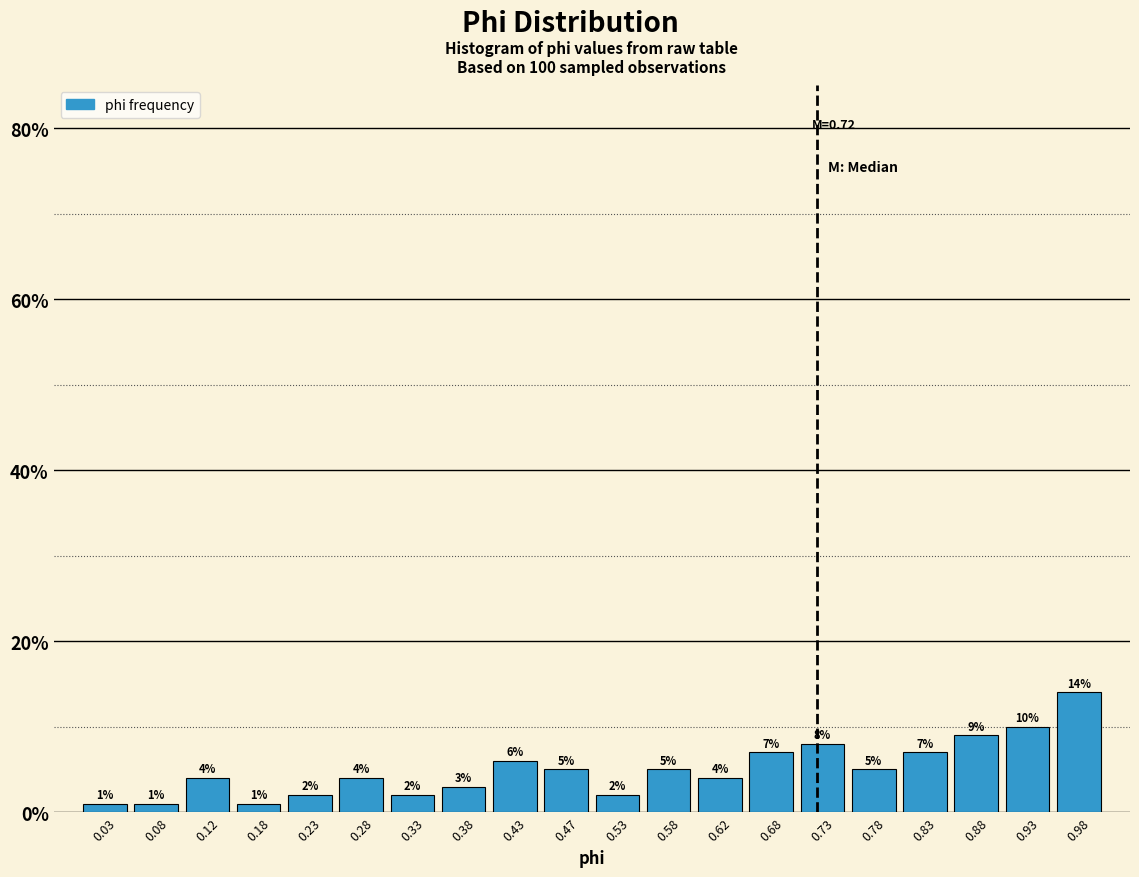

Over which range of the x-axis is the bar tallest?

0.95 to 1.00